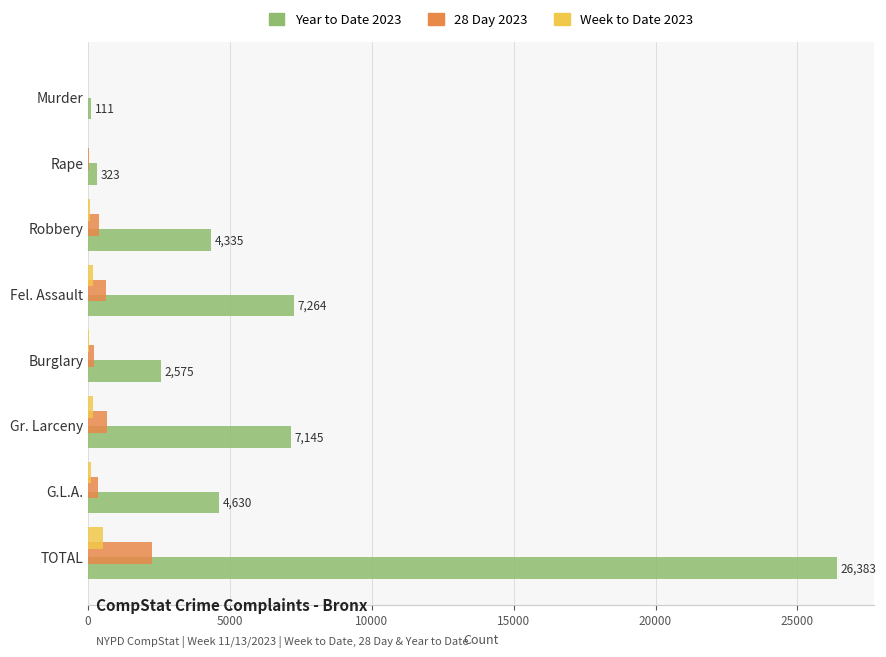

What is the greatest value displayed?

26383